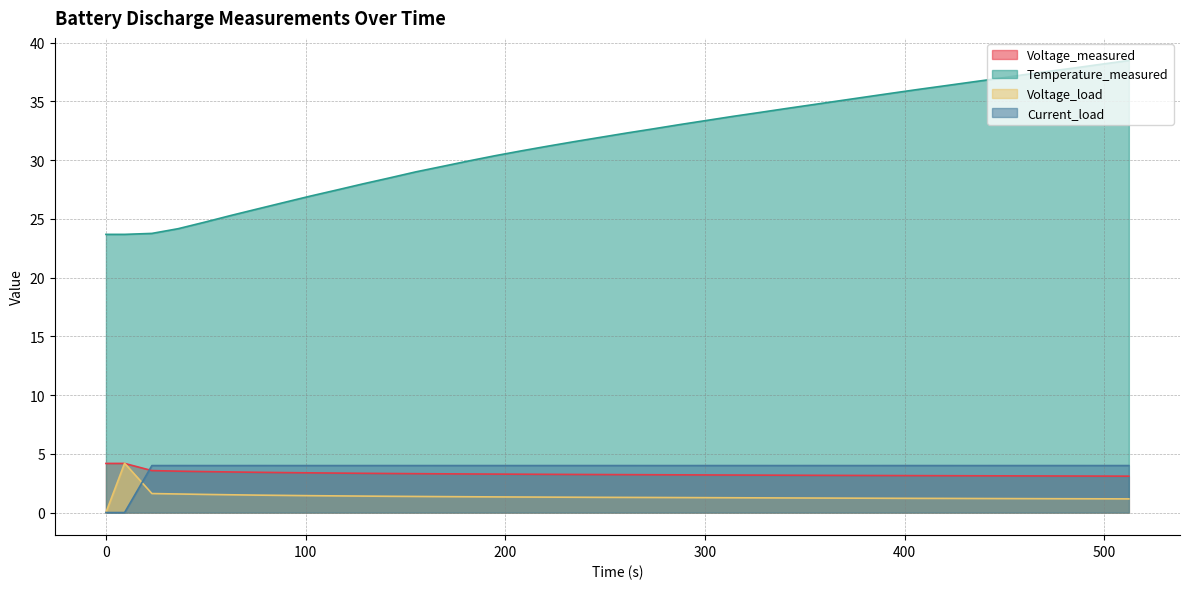

Which series has the largest total across all categories?

Temperature_measured